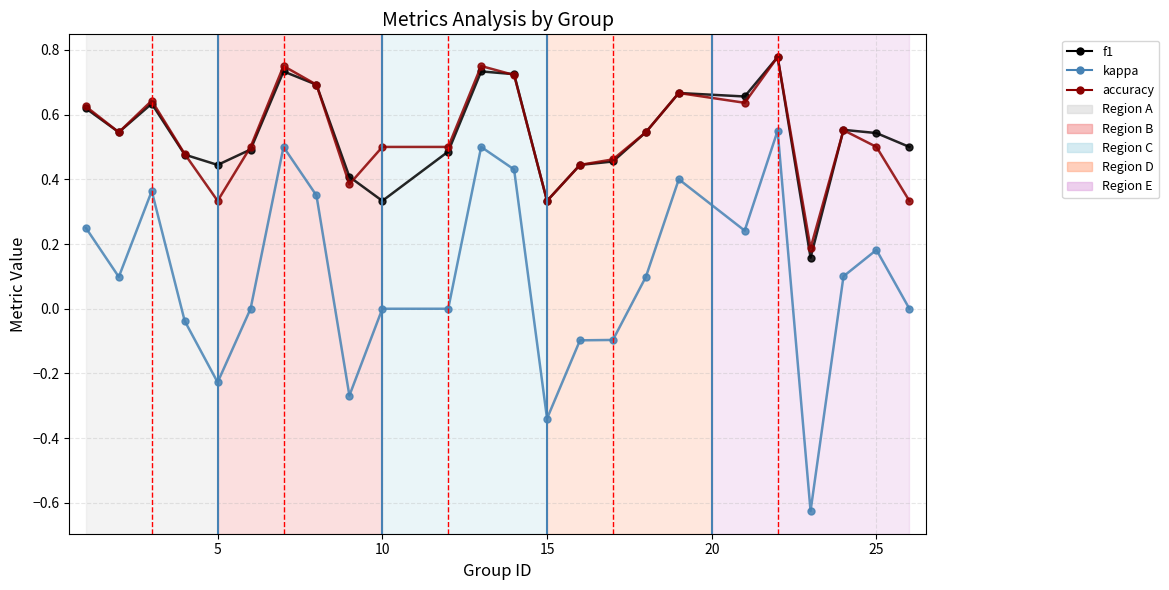

True or false: accuracy and kappa intersect in this chart.

False